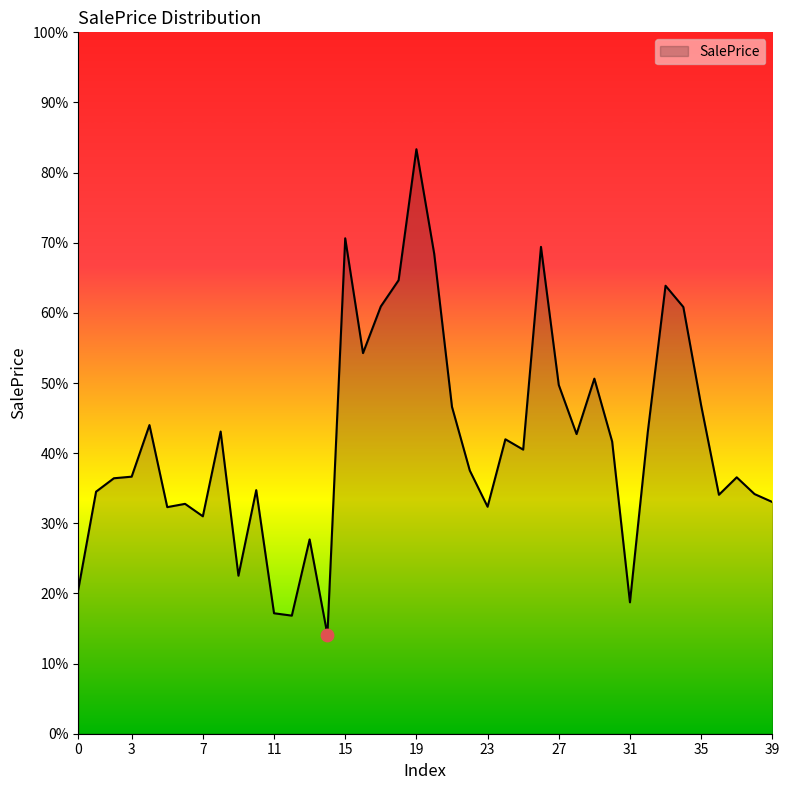

Does the chart have visible grid lines?

No